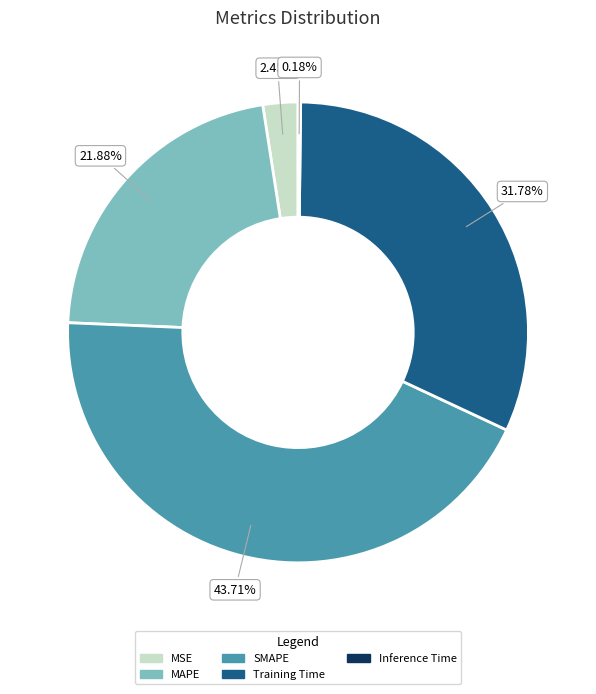

Between MSE and Training Time, which is larger?

Training Time